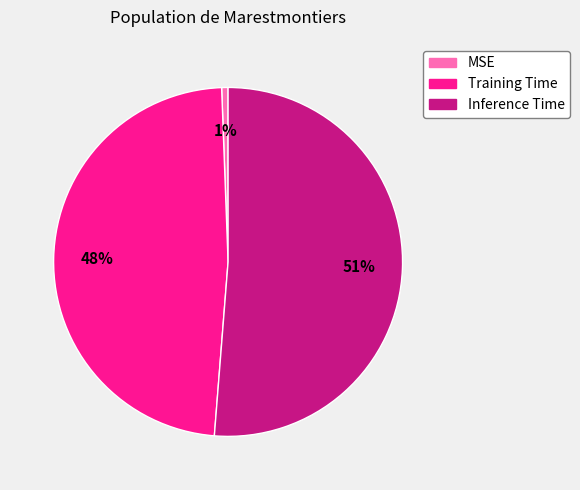

Combined, do MSE and Training Time account for over 50%?

No